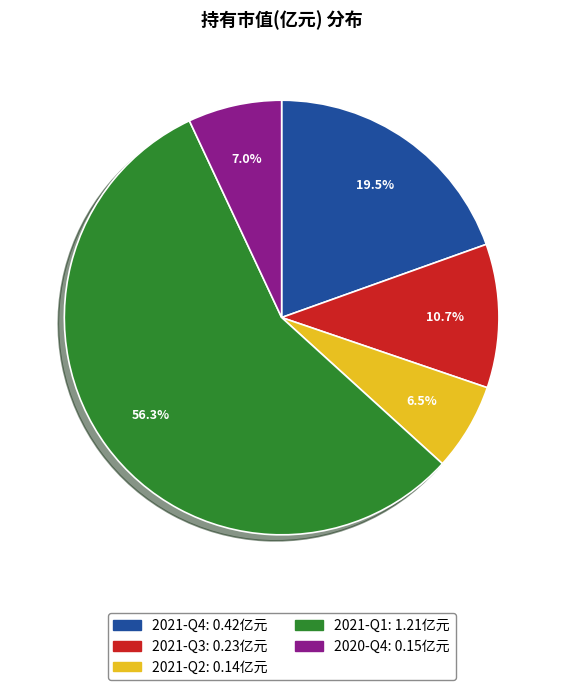

True or false: 2021-Q1 accounts for 62% of the total.

False